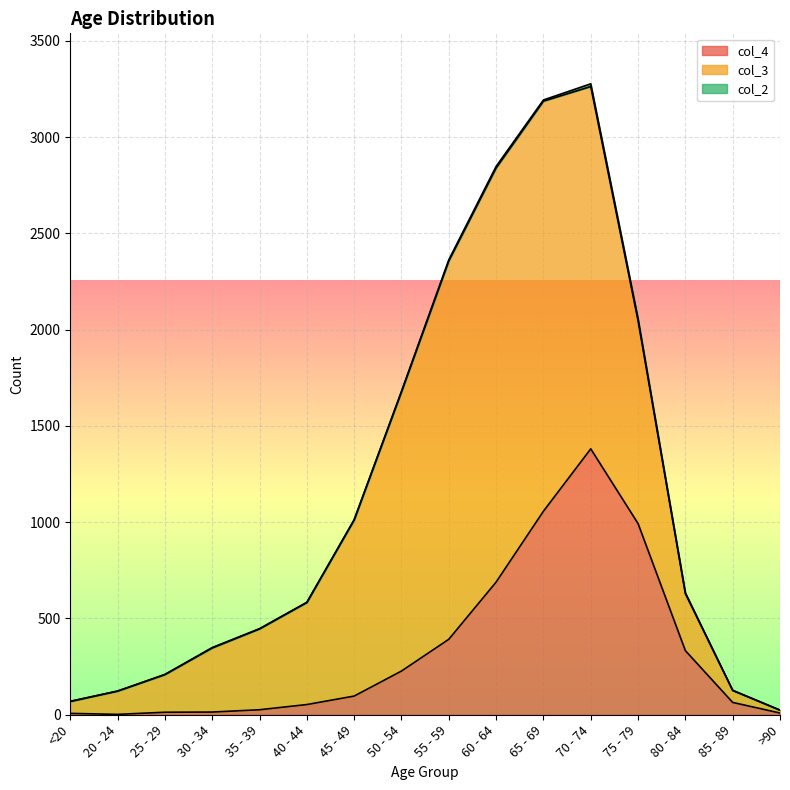

Which series has the widest spread of values?

col_3